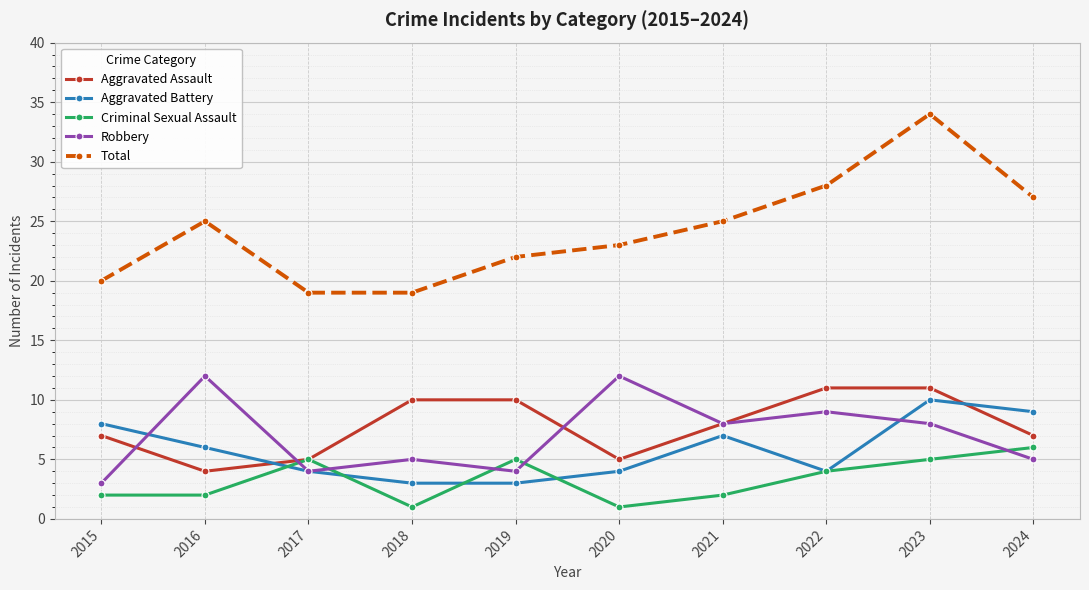

What is the average value of the Aggravated Battery series?

6